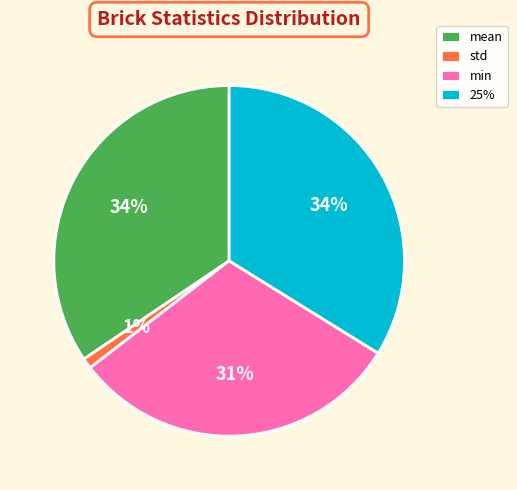

Does std account for over 50% of the chart?

No